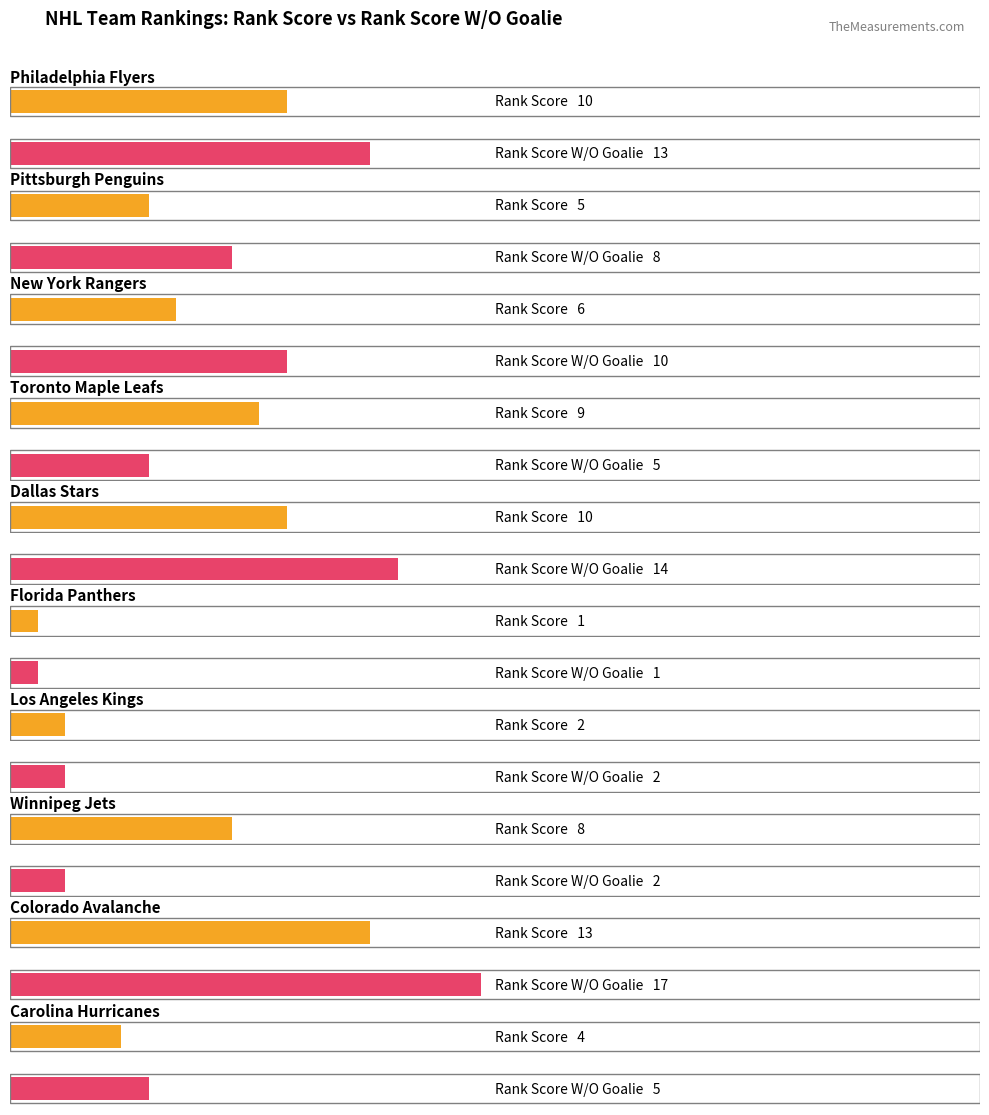

What is the label of the 5th bar from the left?

Dallas Stars